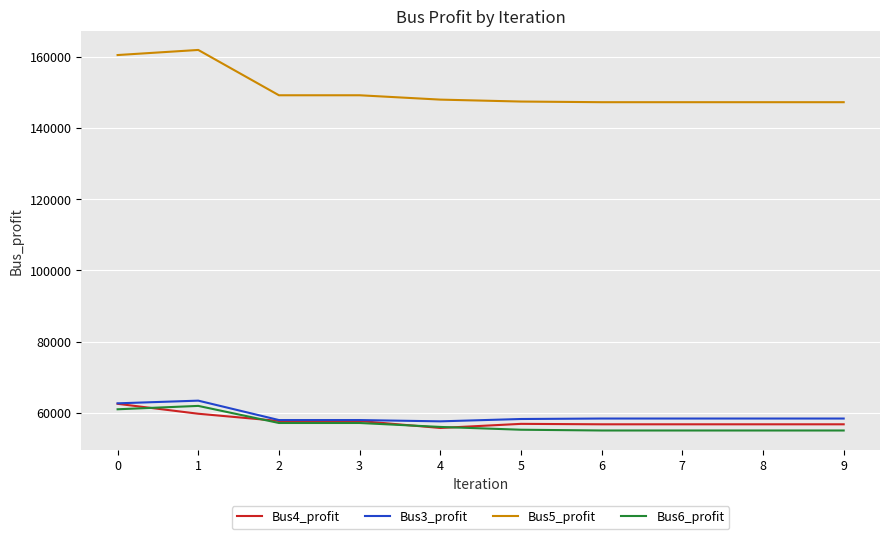

What is the lowest value of the Bus3_profit series?

57582.8